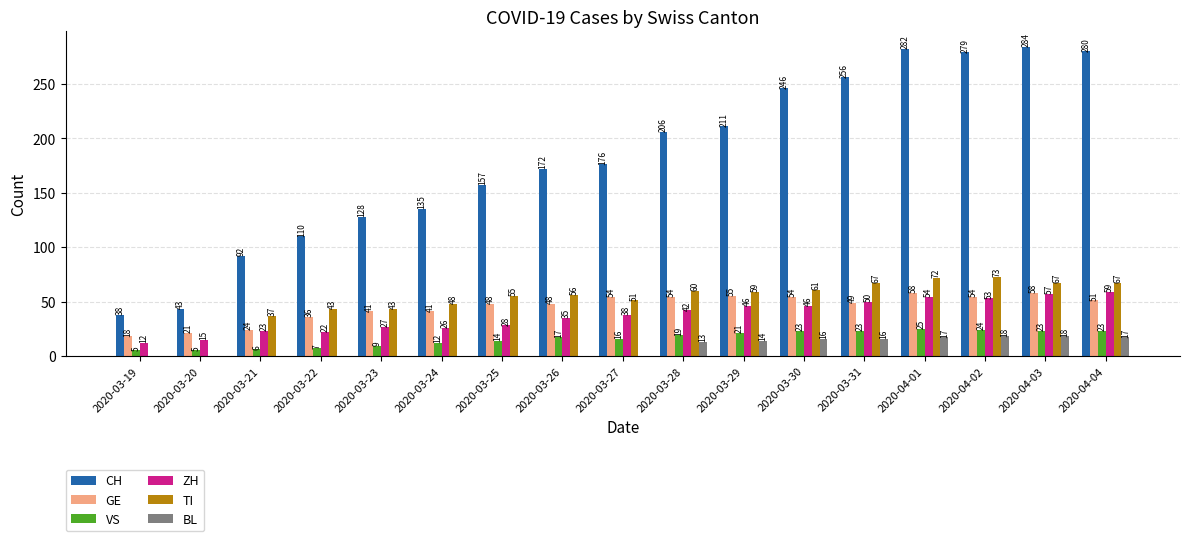

The value of TI at 2020-03-29 is 59. True or false?

True